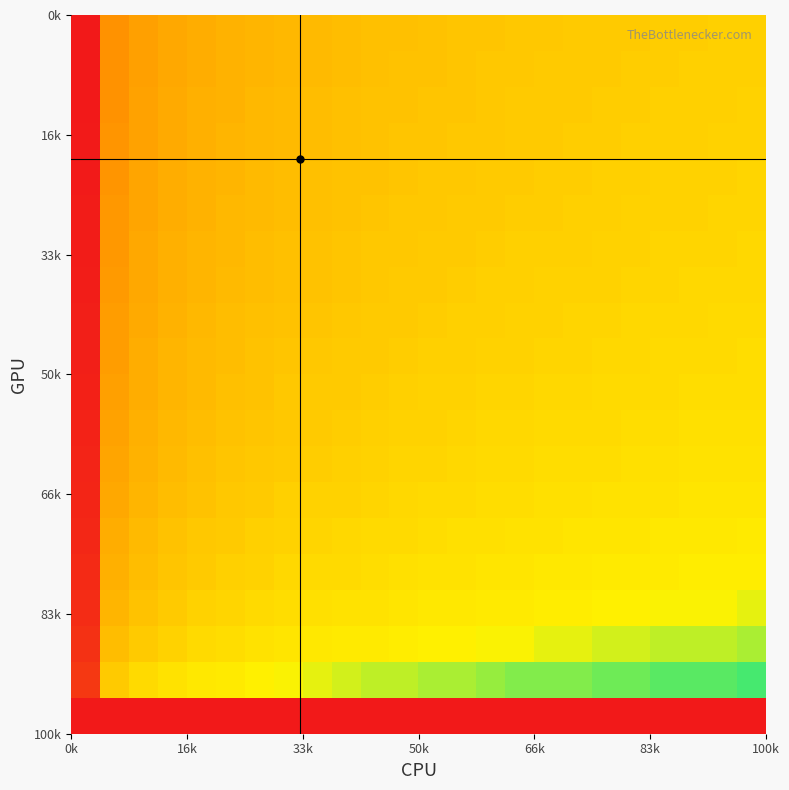

What is the greatest value displayed?

1.0